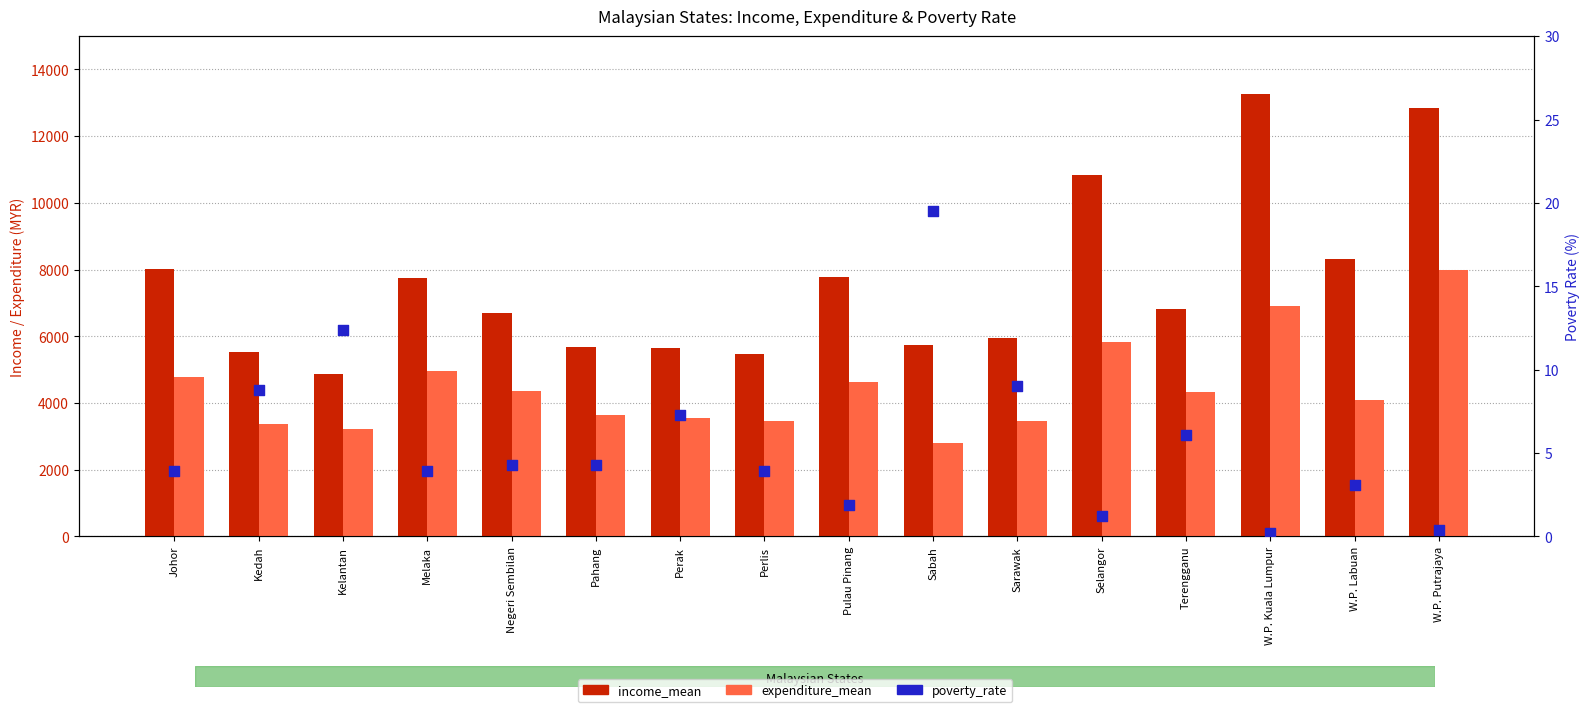

Which series has the largest Y range (max minus min)?

income_mean